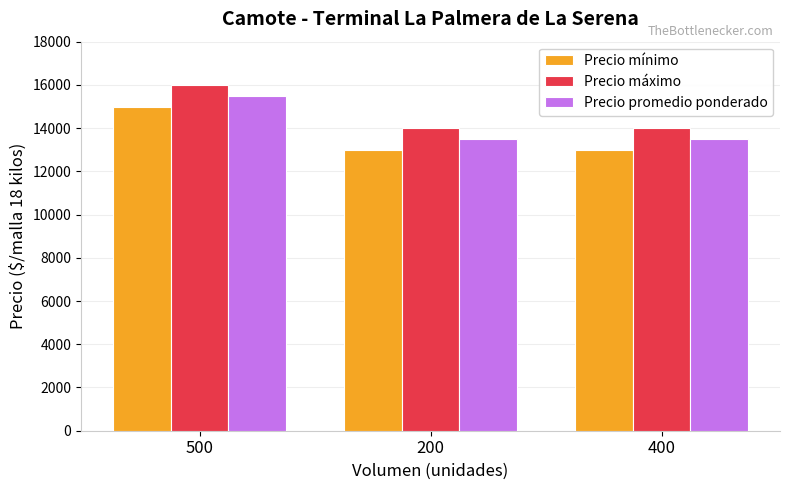

The Precio promedio ponderado series shows 13500 at 200. True or false?

True